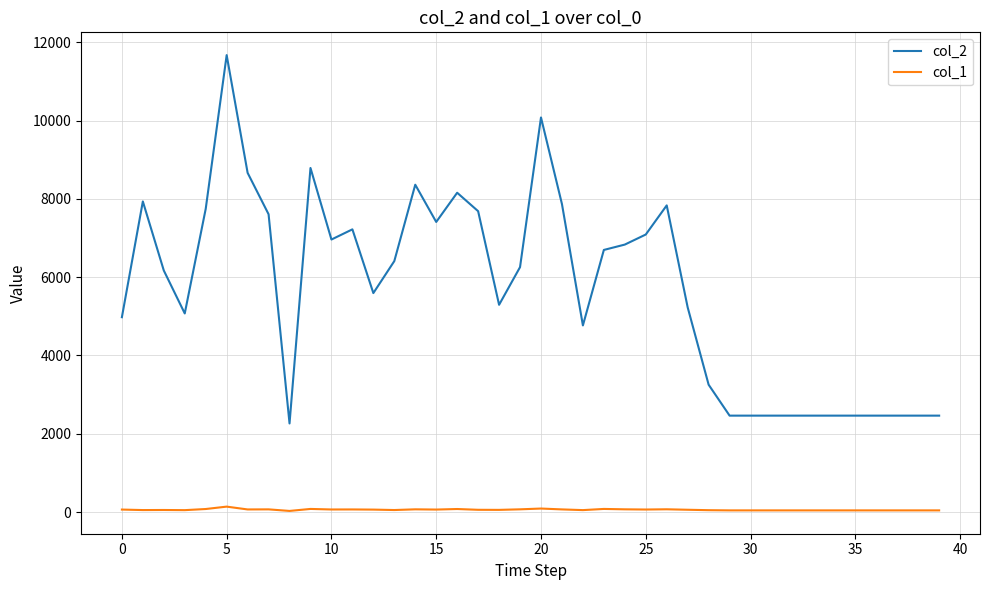

What is the average value of the col_2 series?

5675